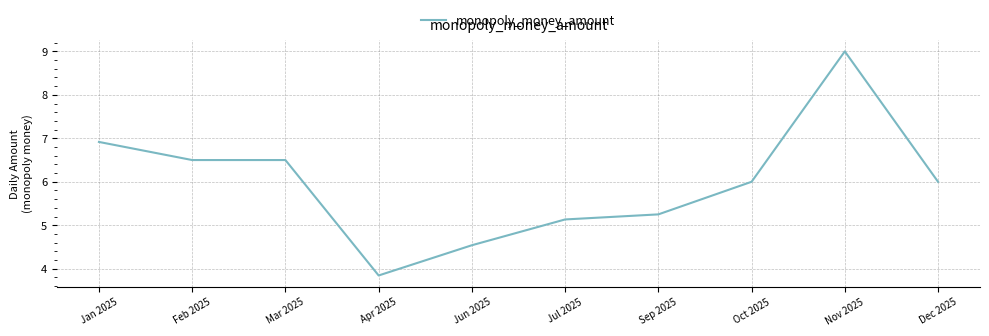

The value at Jun 2025 is 4.5. True or false?

True